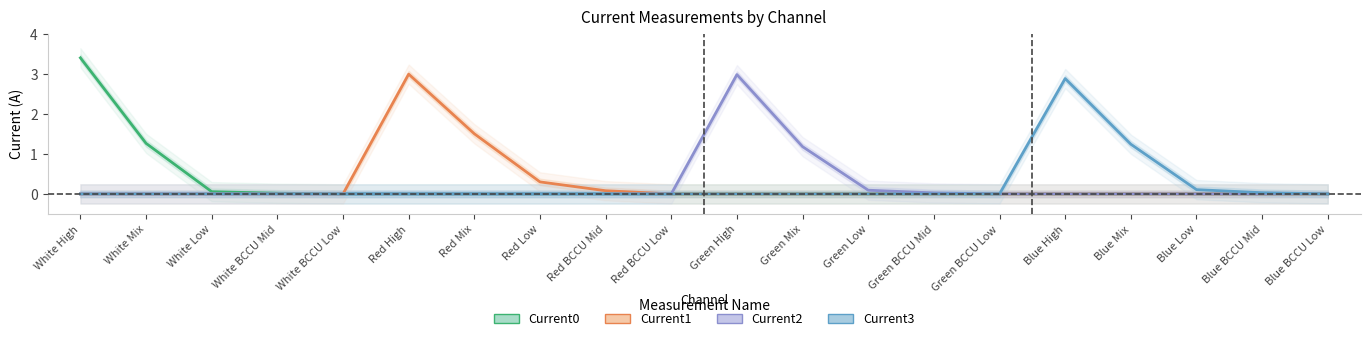

What is the label of the 15th point from the right?

Red High